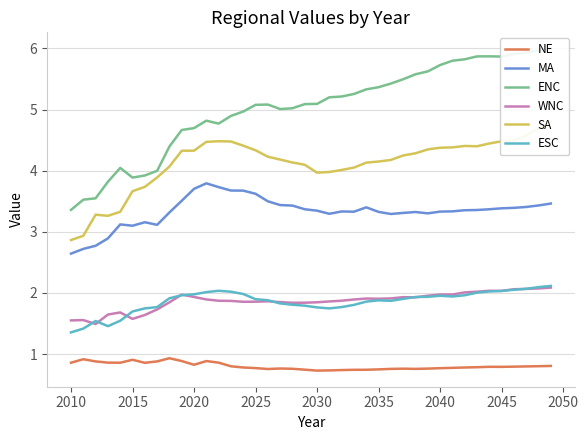

What is the maximum value for MA?

3.8